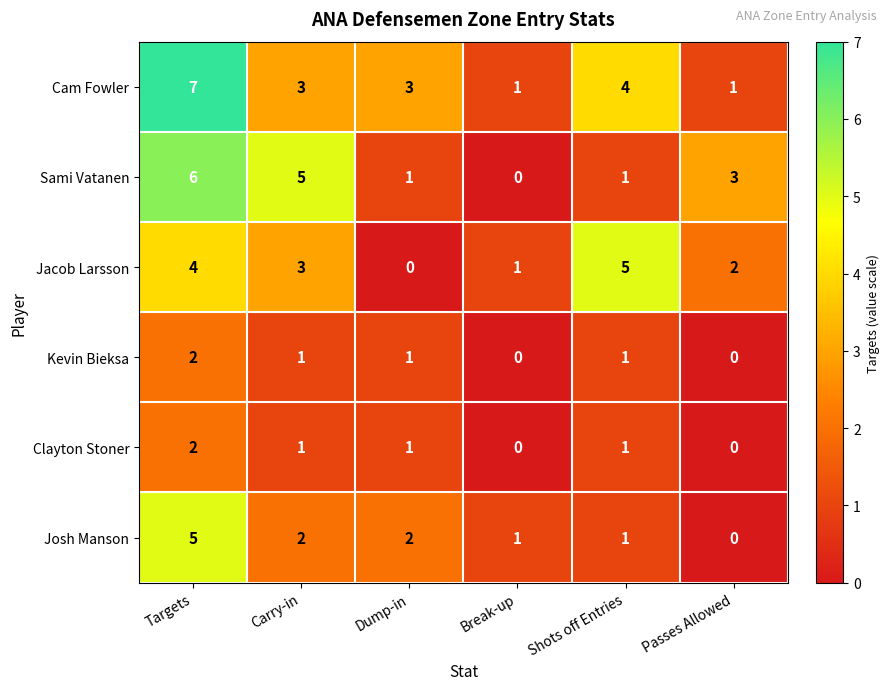

Which series changed the most between Dump-in and Break-up?

Cam Fowler